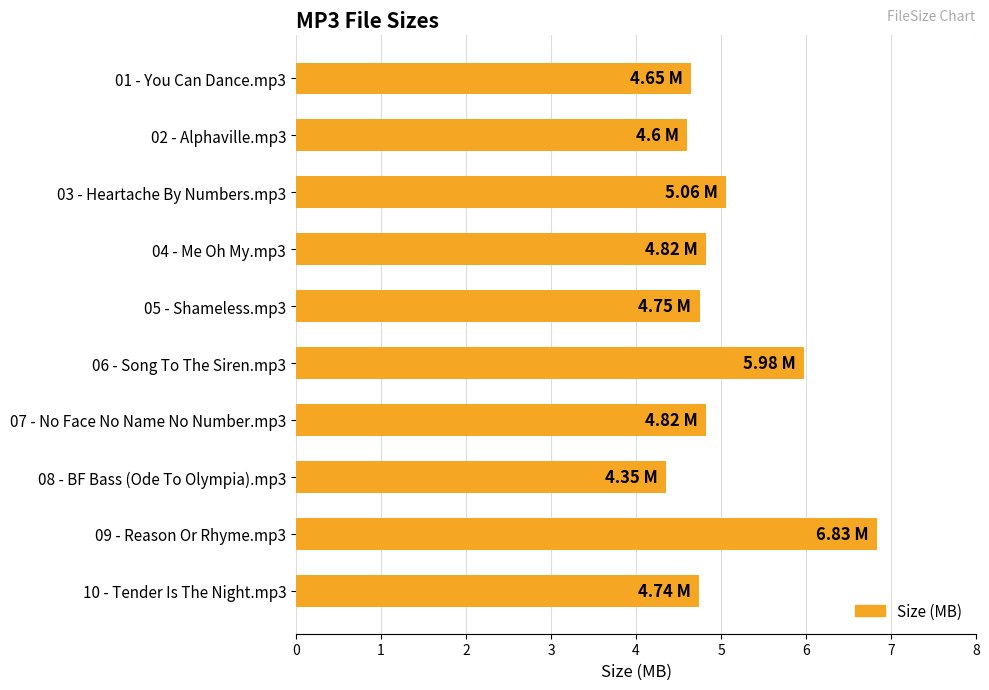

What is the difference between the second highest and second lowest values?

1.4